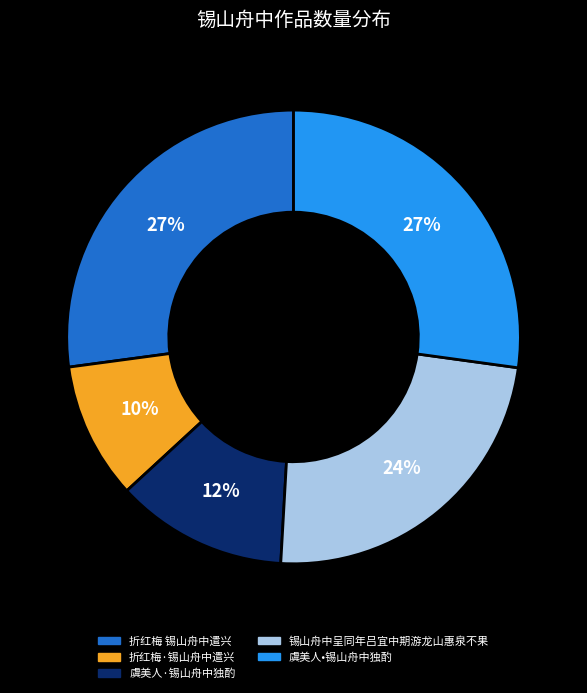

How many slices are in this pie chart?

5